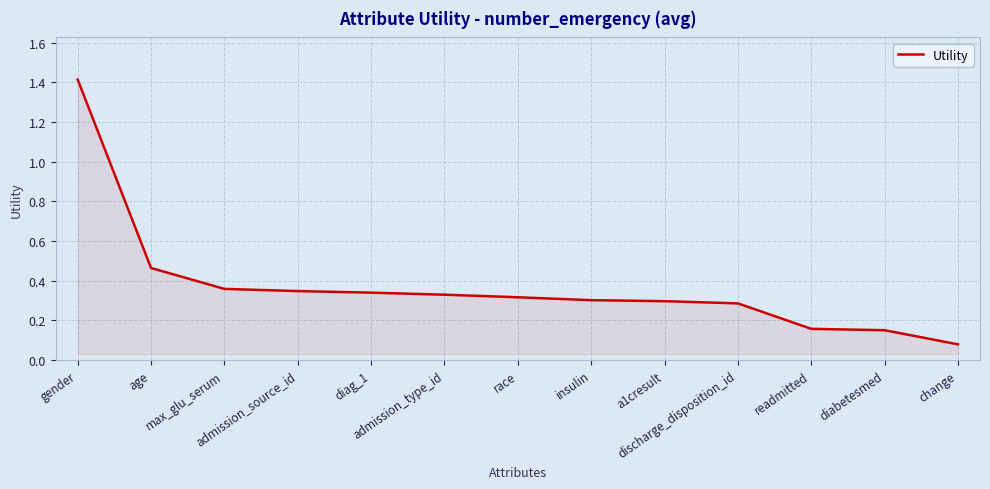

What is the difference between the second highest and minimum values?

0.4